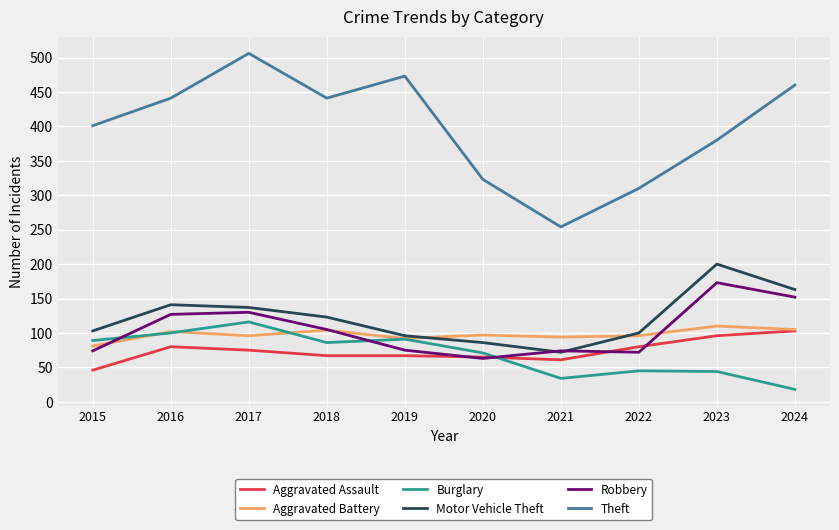

Which series has the largest range (max minus min)?

Theft